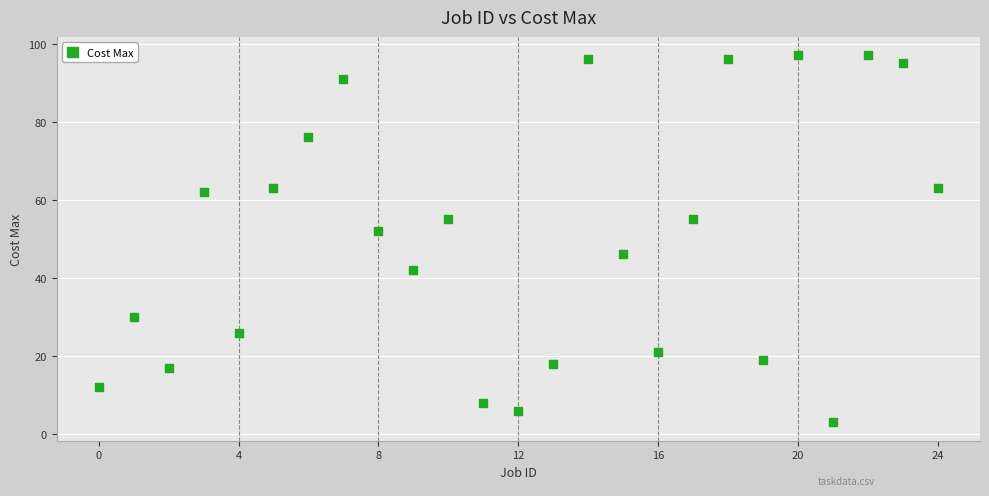

What Y value in the scatter plot is closest to 50?

52